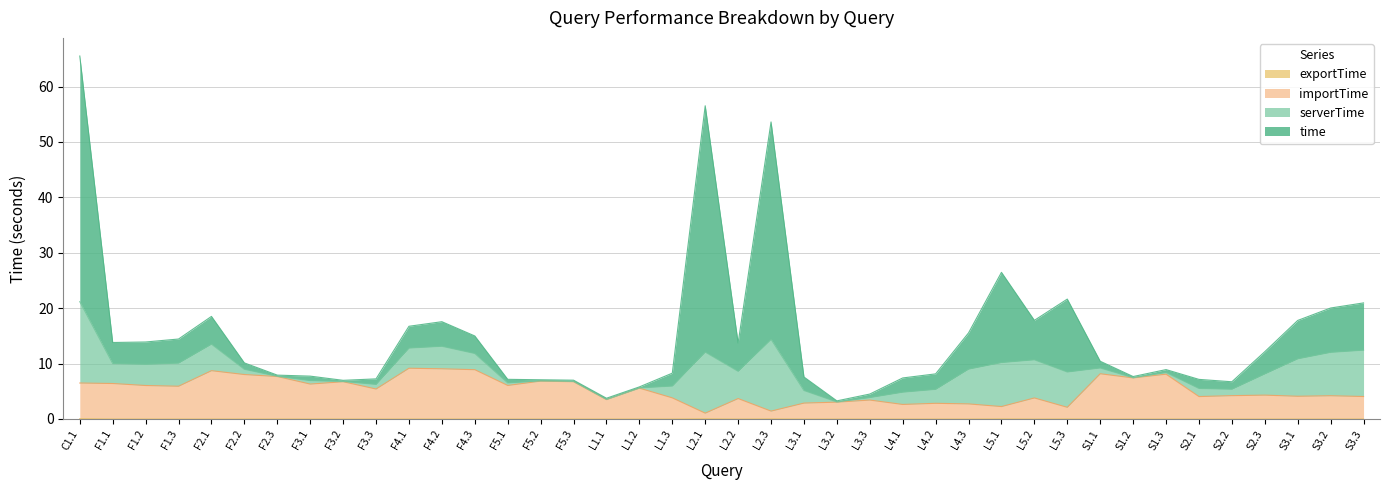

Which has a higher value, S1.1 or F3.3?

S1.1